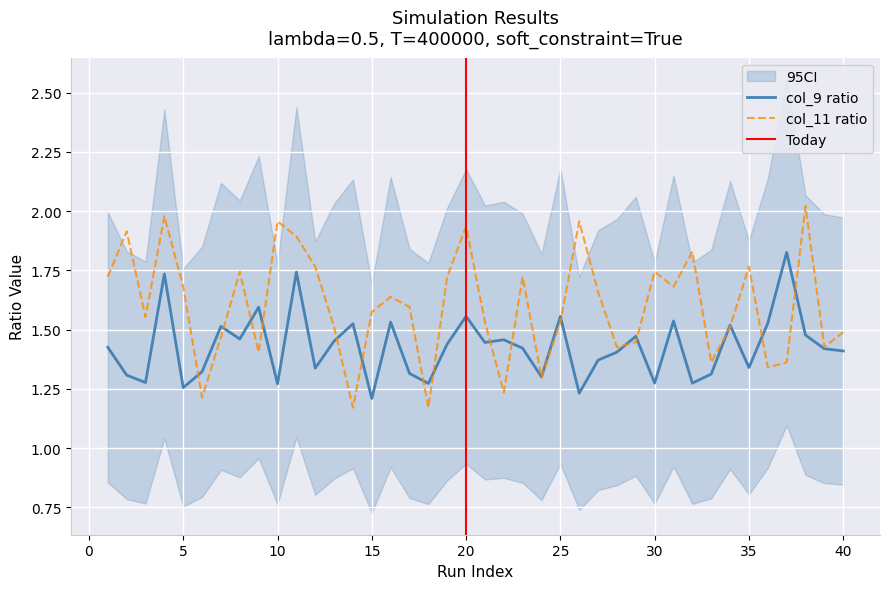

What is the value of the col_9 point at the 34th from the left?

1.5